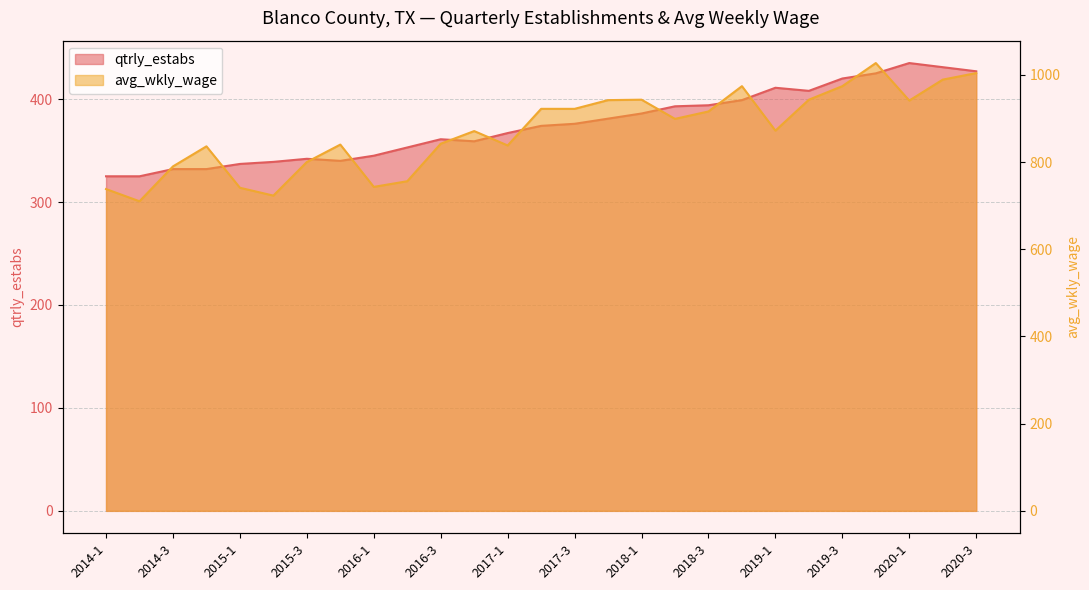

List the series in order of their overall mean, highest first.

avg_wkly_wage, qtrly_estabs